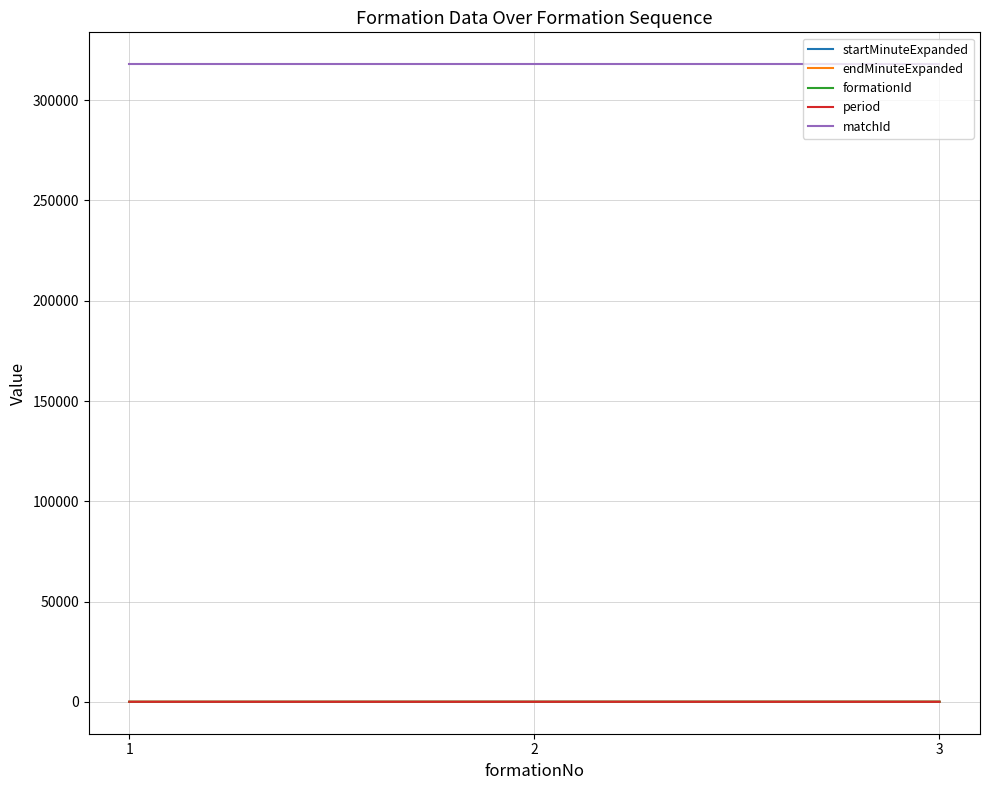

Which series has the largest total across all categories?

matchId